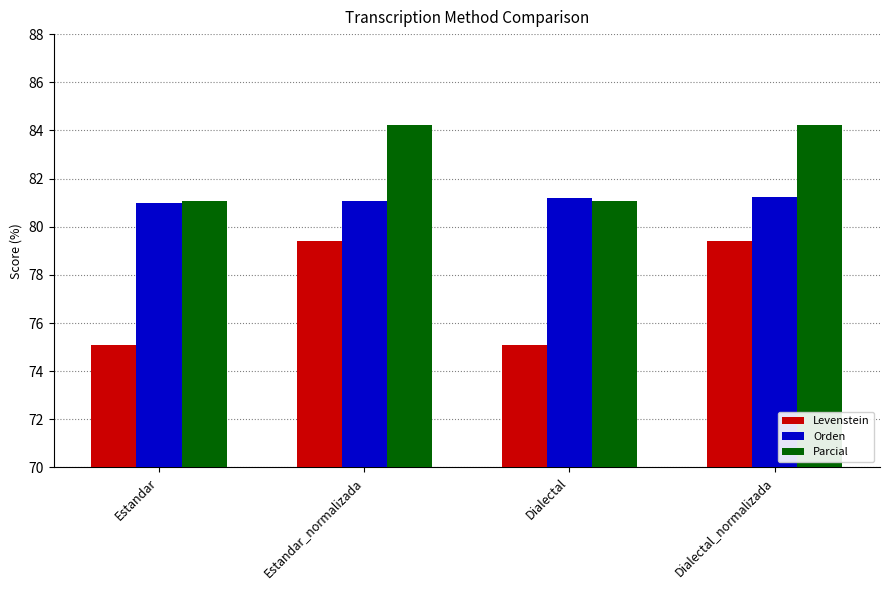

The Parcial series shows 136.0 at Estandar. True or false?

False